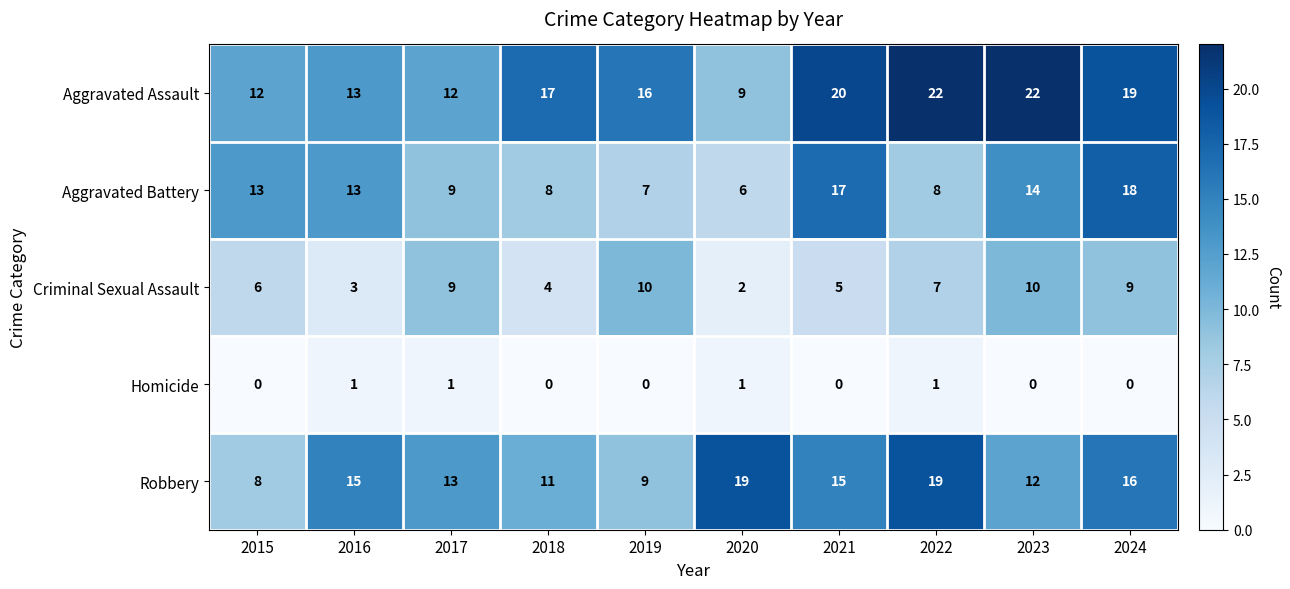

What is the difference between the highest and lowest values at 2023?

22